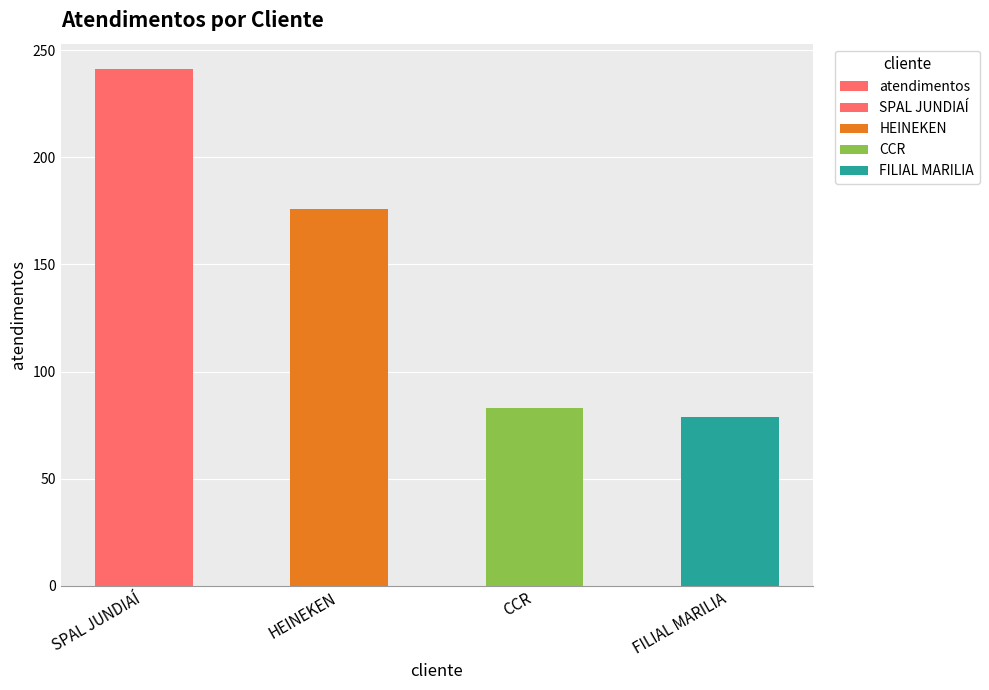

Read the value at FILIAL MARILIA.

79